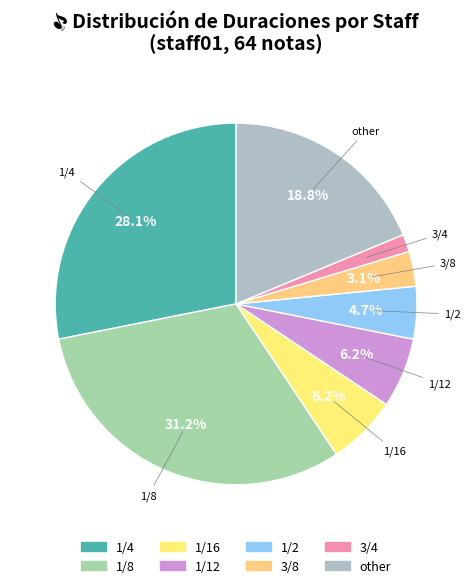

Which has a higher value, 1/2 or other?

other